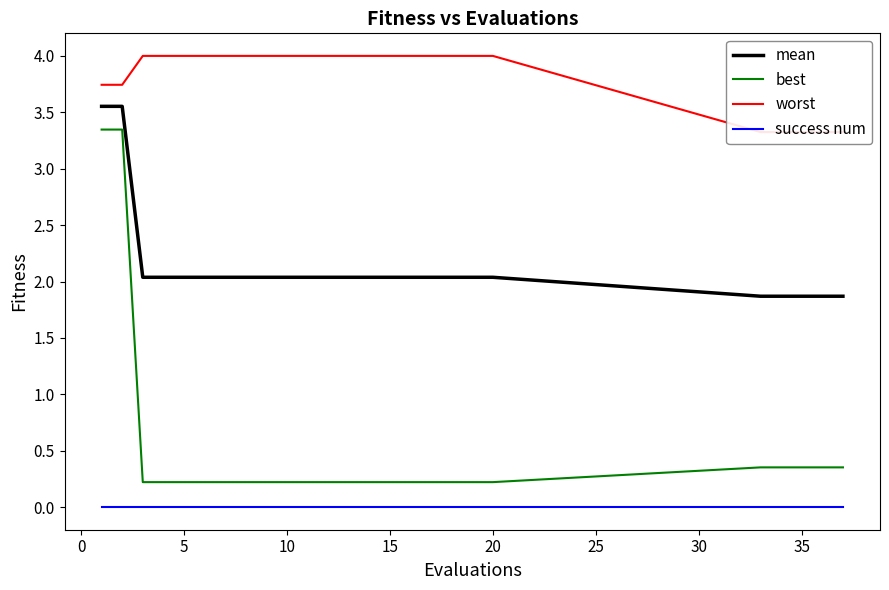

What is the difference between the maximum and minimum values in the worst series?

0.7